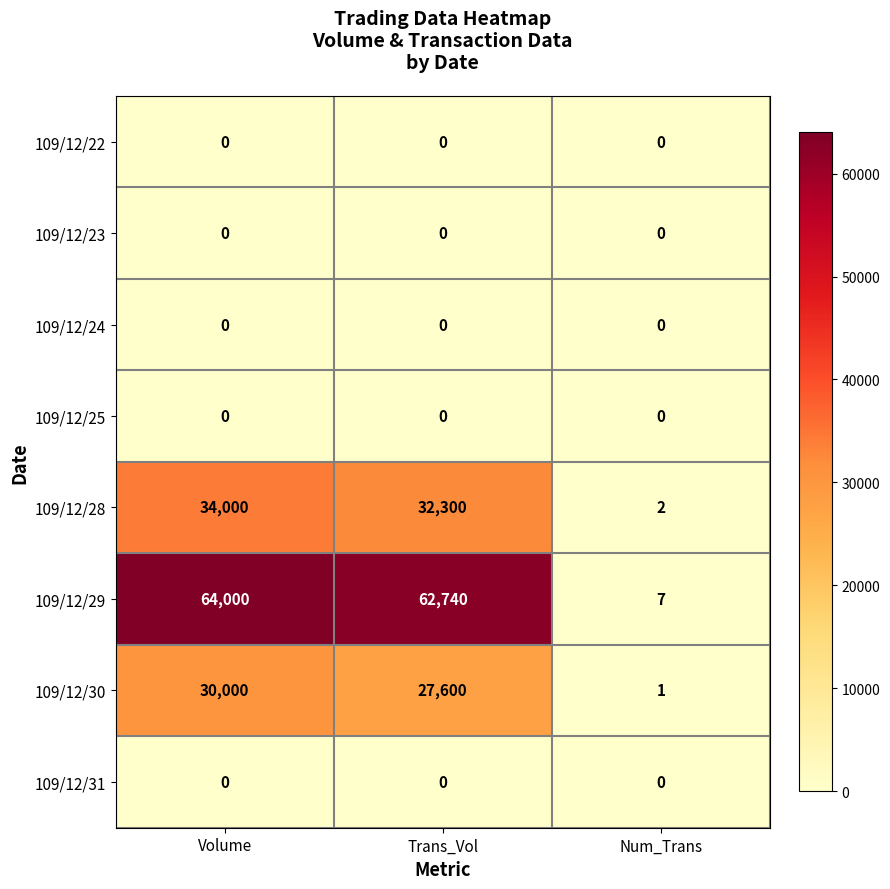

Reading left to right, transcribe all the data shown in this chart.

109/12/22: 0	0	0
109/12/23: 0	0	0
109/12/24: 0	0	0
109/12/25: 0	0	0
109/12/28: 34000	32300	2
109/12/29: 64000	62740	7
109/12/30: 30000	27600	1
109/12/31: 0	0	0